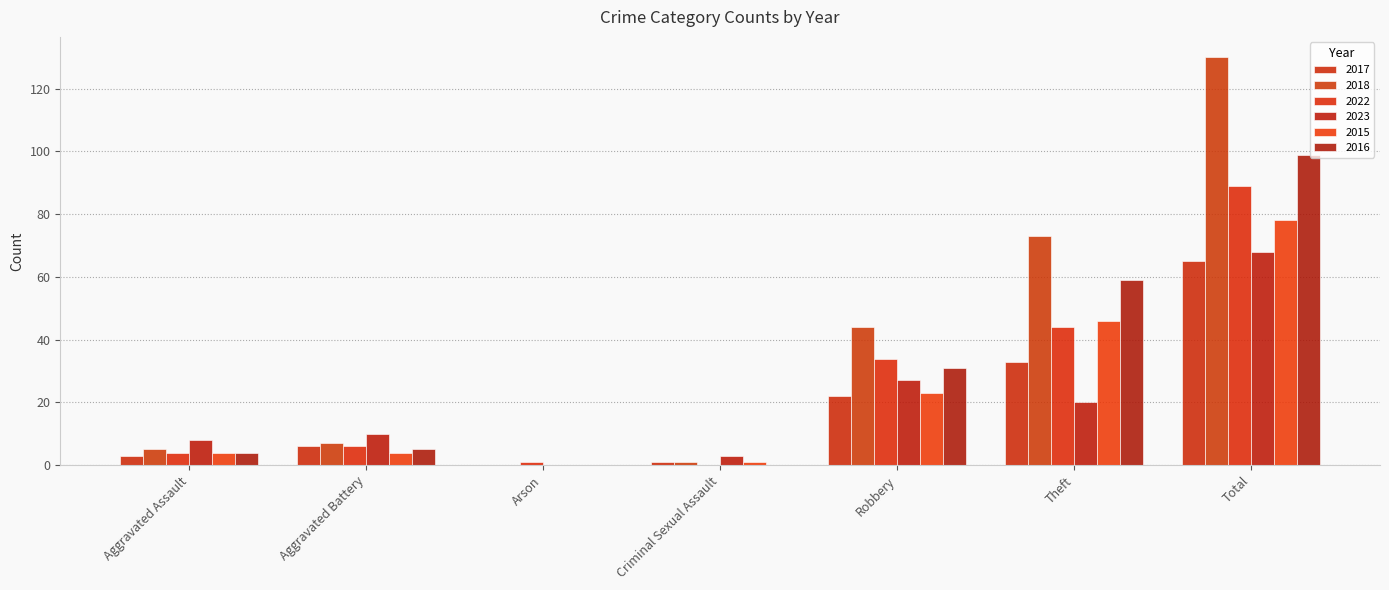

List the labels in order of 2022 value, largest first.

Total, Theft, Robbery, Aggravated Battery, Aggravated Assault, Arson, Criminal Sexual Assault